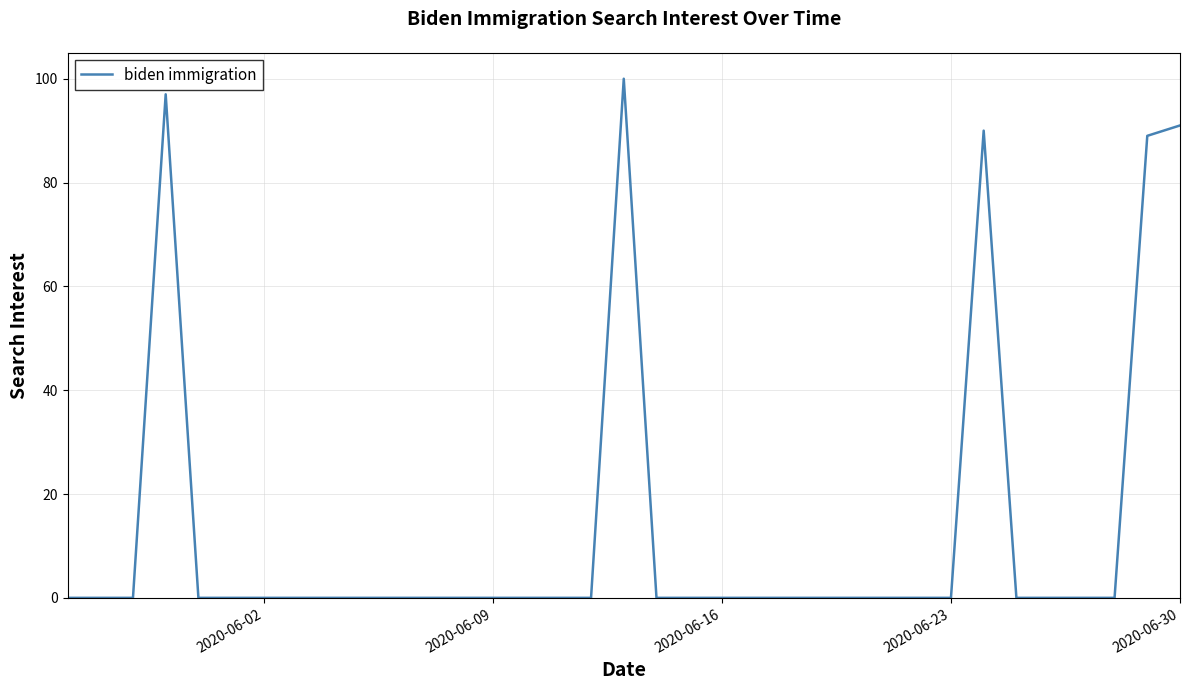

What is the average value?

13